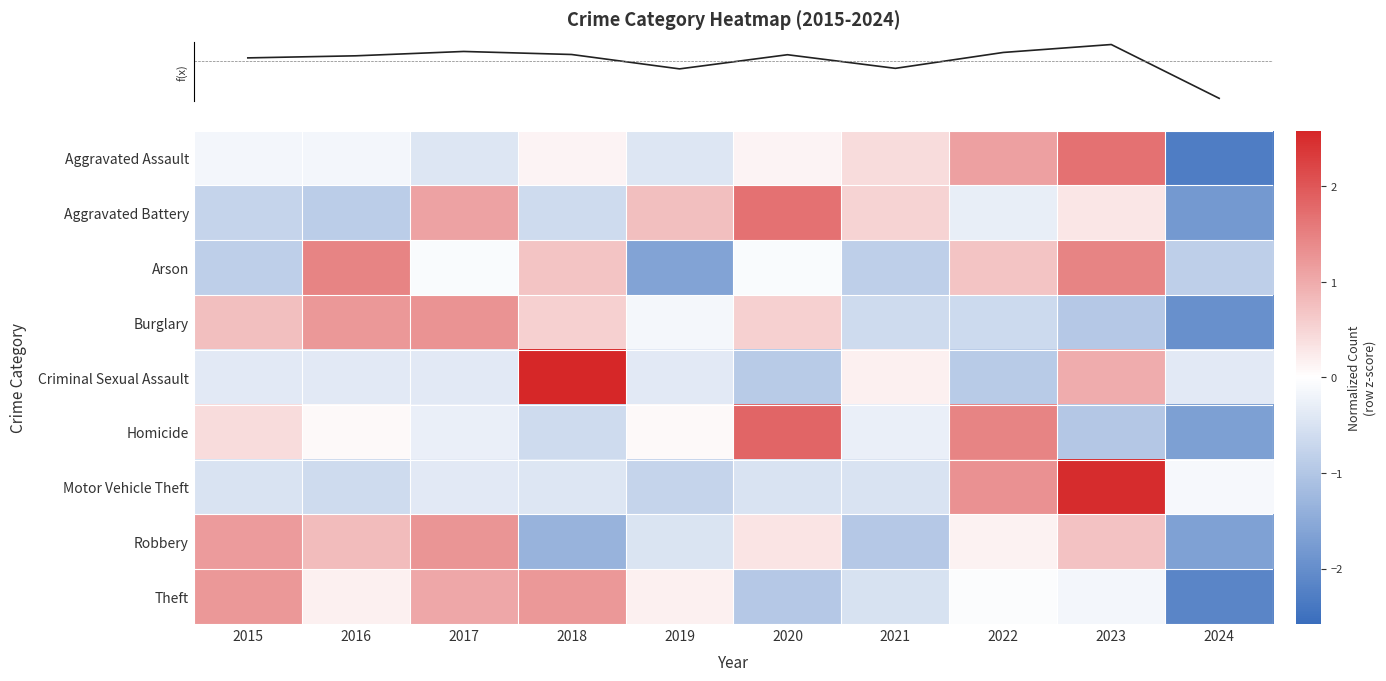

Reading left to right, extract all data points from this chart.

row_0: -0.2	-0.2	-0.4	0.1	-0.4	0.1	0.4	1.1	1.7	-2.3
row_1: -0.8	-0.9	1.1	-0.6	0.8	1.7	0.5	-0.3	0.3	-1.8
row_2: -0.8	1.5	-0.1	0.7	-1.6	-0.1	-0.8	0.7	1.5	-0.8
row_3: 0.8	1.2	1.3	0.5	-0.1	0.5	-0.6	-0.7	-1.0	-2.0
row_4: -0.4	-0.4	-0.4	2.6	-0.4	-0.9	0.2	-0.9	1.0	-0.4
row_5: 0.4	0.1	-0.3	-0.6	0.1	1.8	-0.3	1.5	-1.0	-1.7
row_6: -0.5	-0.6	-0.4	-0.4	-0.8	-0.5	-0.5	1.3	2.5	-0.1
row_7: 1.2	0.8	1.3	-1.3	-0.5	0.3	-1.0	0.2	0.7	-1.7
row_8: 1.2	0.2	1.0	1.2	0.2	-1.0	-0.5	-0.0	-0.1	-2.1